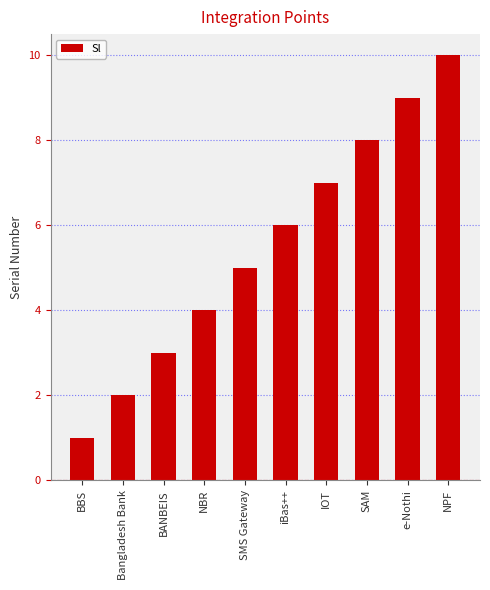

What is the label of the 6th bar from the right?

SMS Gateway